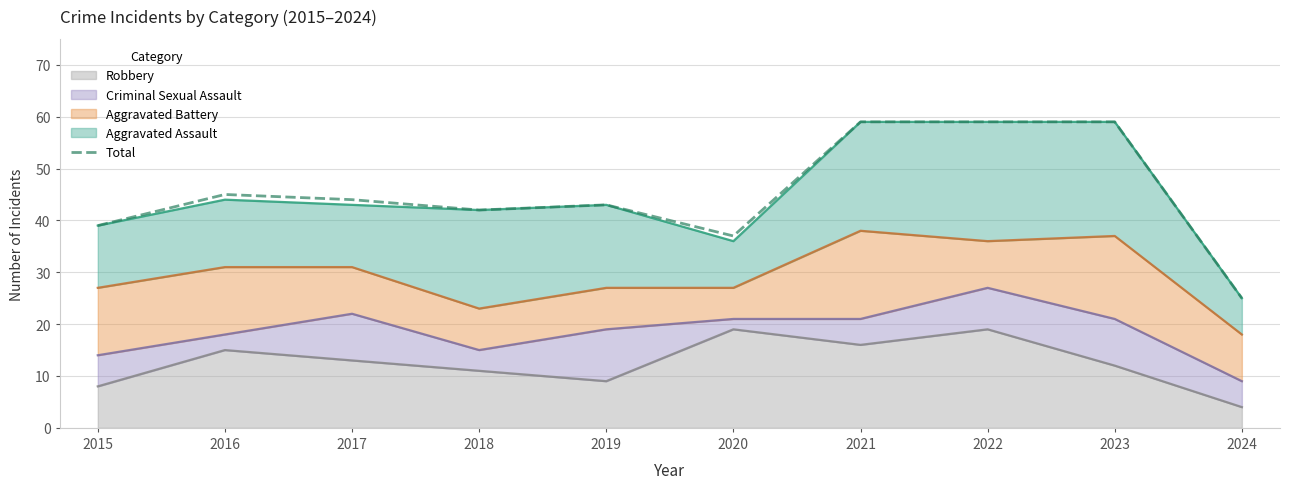

What is the value of the 9th point from the left?

59